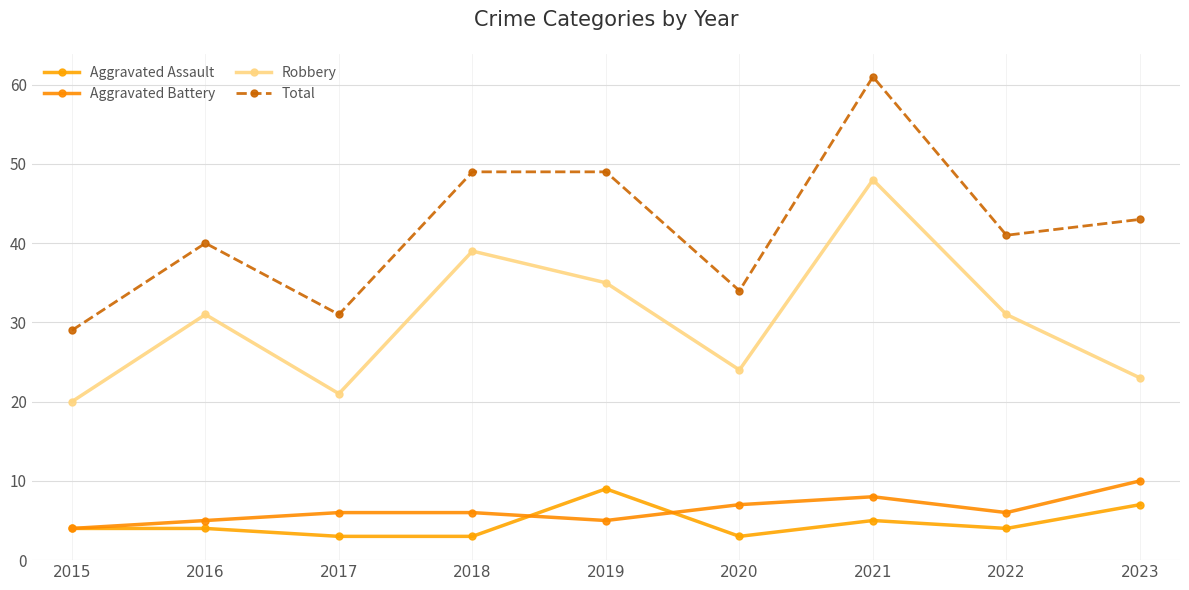

What value does the Aggravated Assault series have at 2015?

4